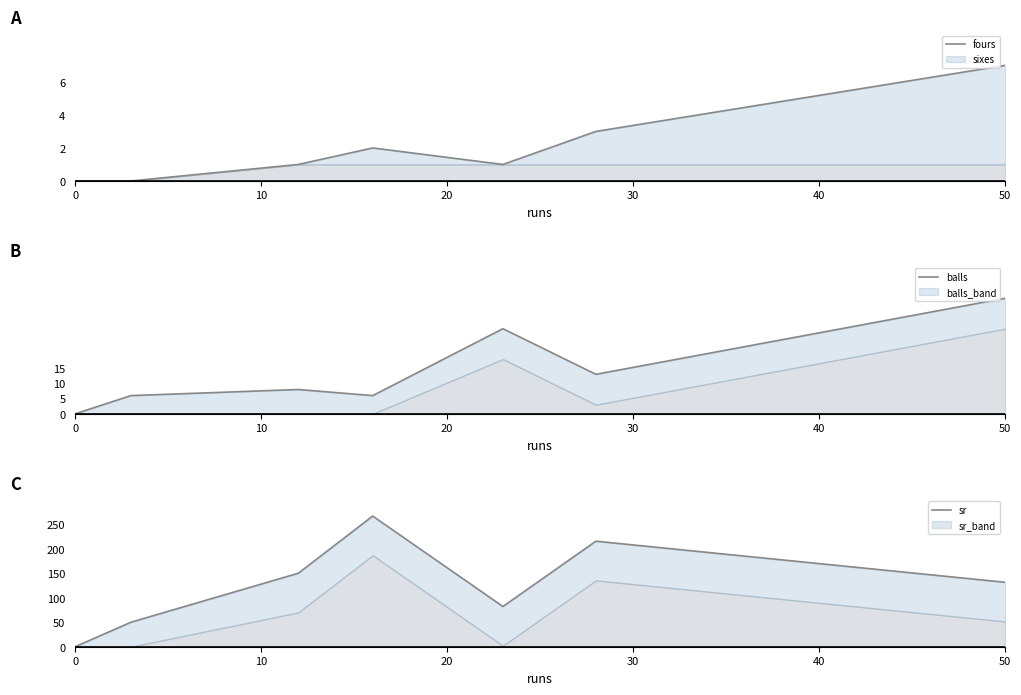

How many positive values does the balls series have?

6